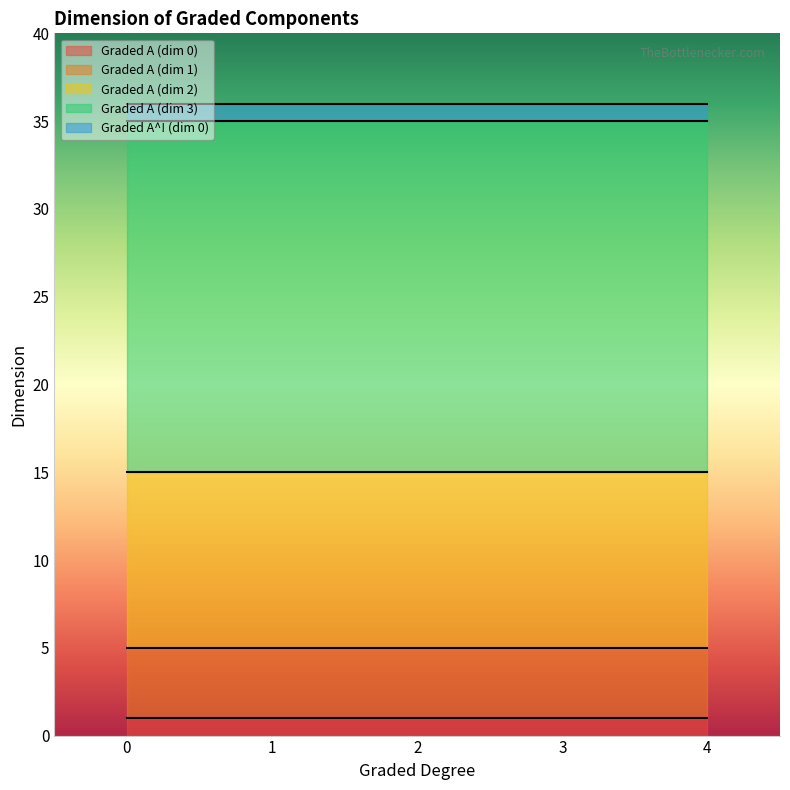

What are all the series names shown in the legend?

Graded A (dim 0), Graded A (dim 1), Graded A (dim 2), Graded A (dim 3), Graded A^! (dim 0)